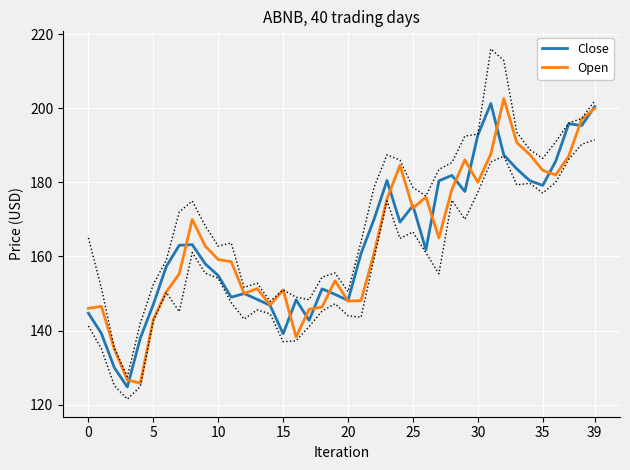

How many intersections are there between Close and Open?

17